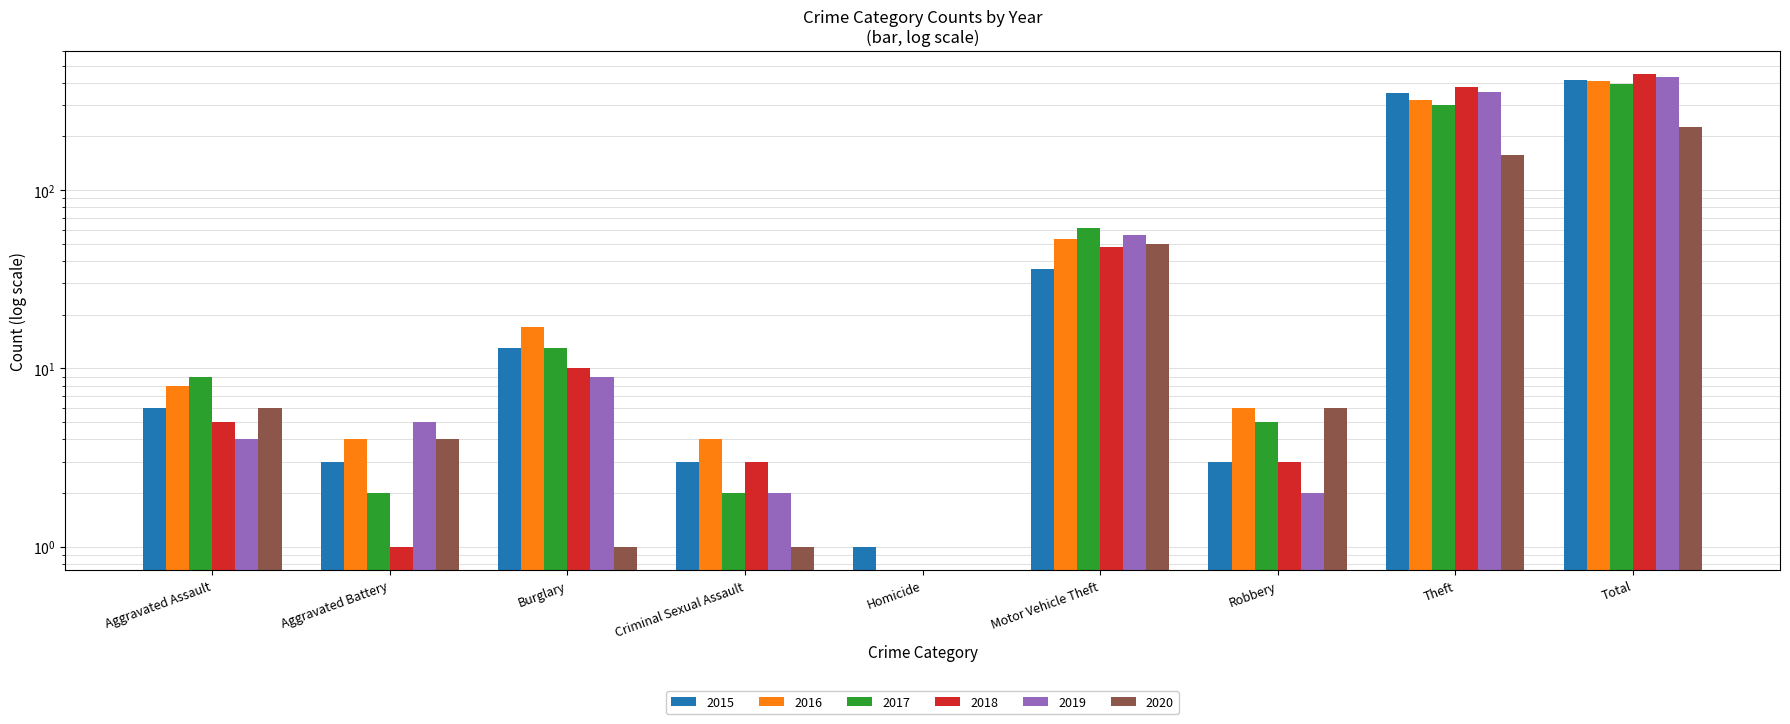

Reading left to right, list all the values displayed in this chart.

2015: Aggravated Assault=6	Aggravated Battery=3	Burglary=13	Criminal Sexual Assault=3	Homicide=1	Motor Vehicle Theft=36	Robbery=3	Theft=350	Total=415
2016: Aggravated Assault=8	Aggravated Battery=4	Burglary=17	Criminal Sexual Assault=4	Homicide=0	Motor Vehicle Theft=53	Robbery=6	Theft=320	Total=412
2017: Aggravated Assault=9	Aggravated Battery=2	Burglary=13	Criminal Sexual Assault=2	Homicide=0	Motor Vehicle Theft=61	Robbery=5	Theft=301	Total=393
2018: Aggravated Assault=5	Aggravated Battery=1	Burglary=10	Criminal Sexual Assault=3	Homicide=0	Motor Vehicle Theft=48	Robbery=3	Theft=377	Total=447
2019: Aggravated Assault=4	Aggravated Battery=5	Burglary=9	Criminal Sexual Assault=2	Homicide=0	Motor Vehicle Theft=56	Robbery=2	Theft=355	Total=434
2020: Aggravated Assault=6	Aggravated Battery=4	Burglary=1	Criminal Sexual Assault=1	Homicide=0	Motor Vehicle Theft=50	Robbery=6	Theft=158	Total=226